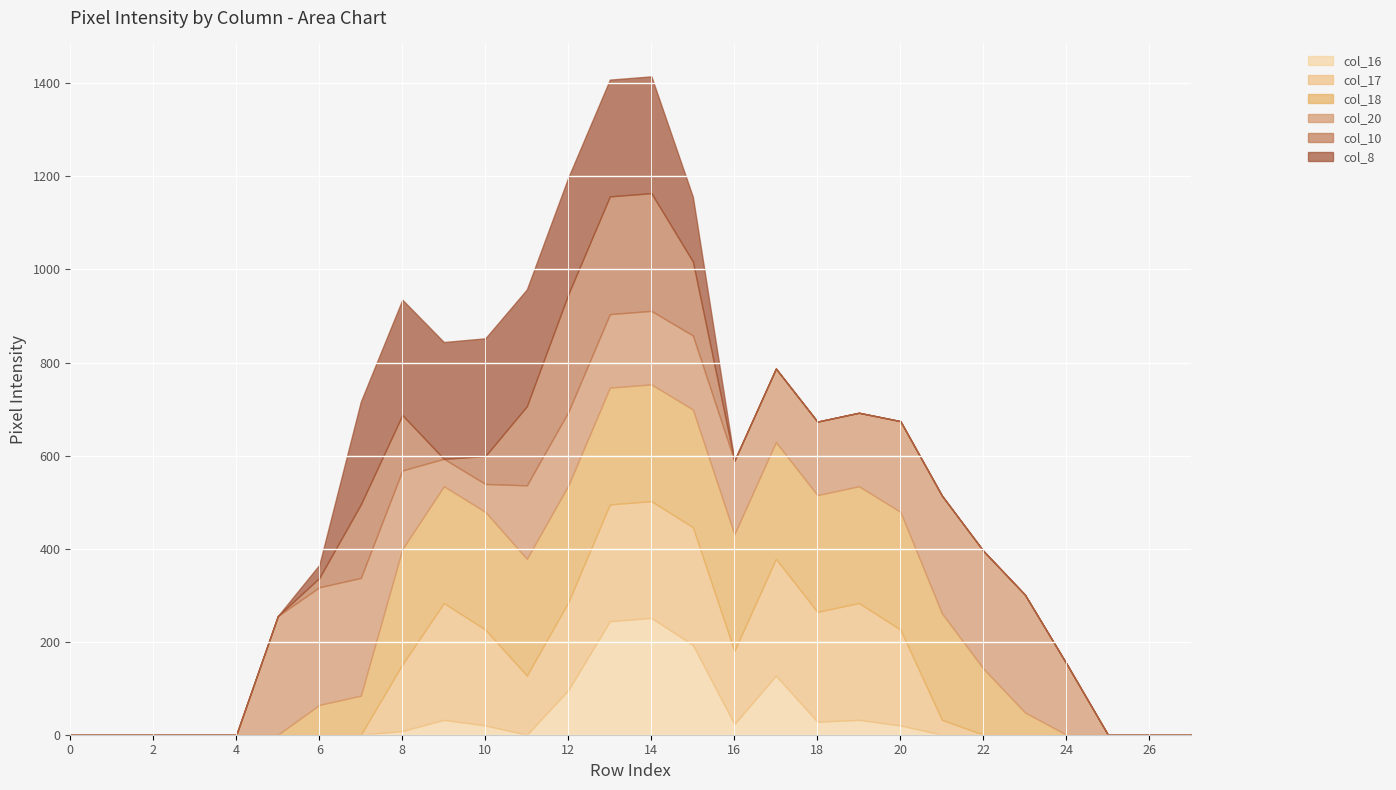

What are all the series names shown in the legend?

col_16, col_17, col_18, col_20, col_10, col_8